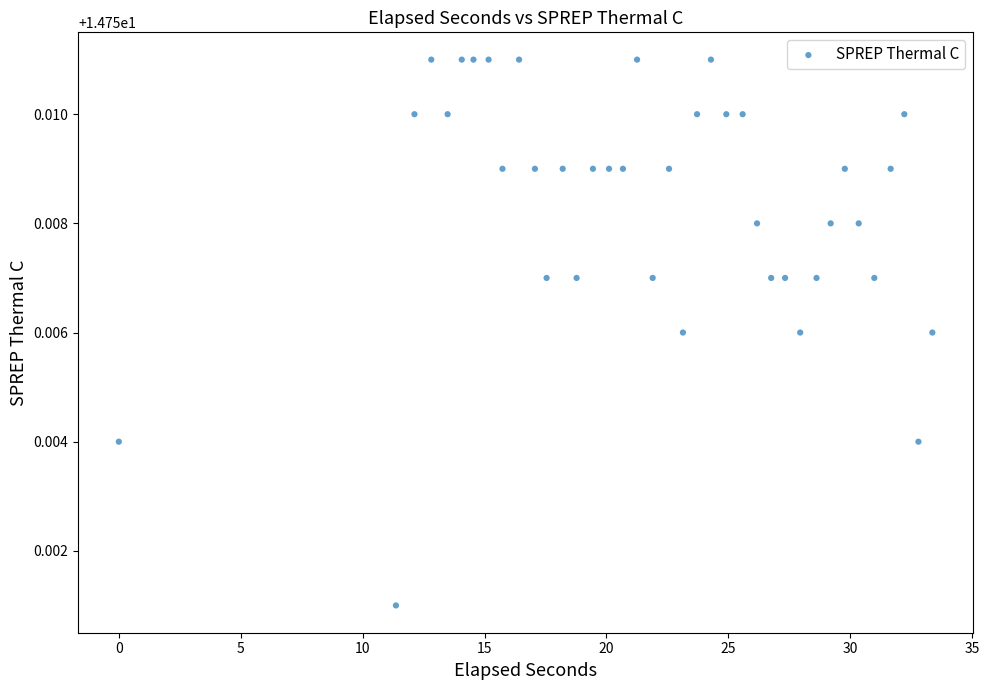

What is the range of X values (max minus min)?

33.4